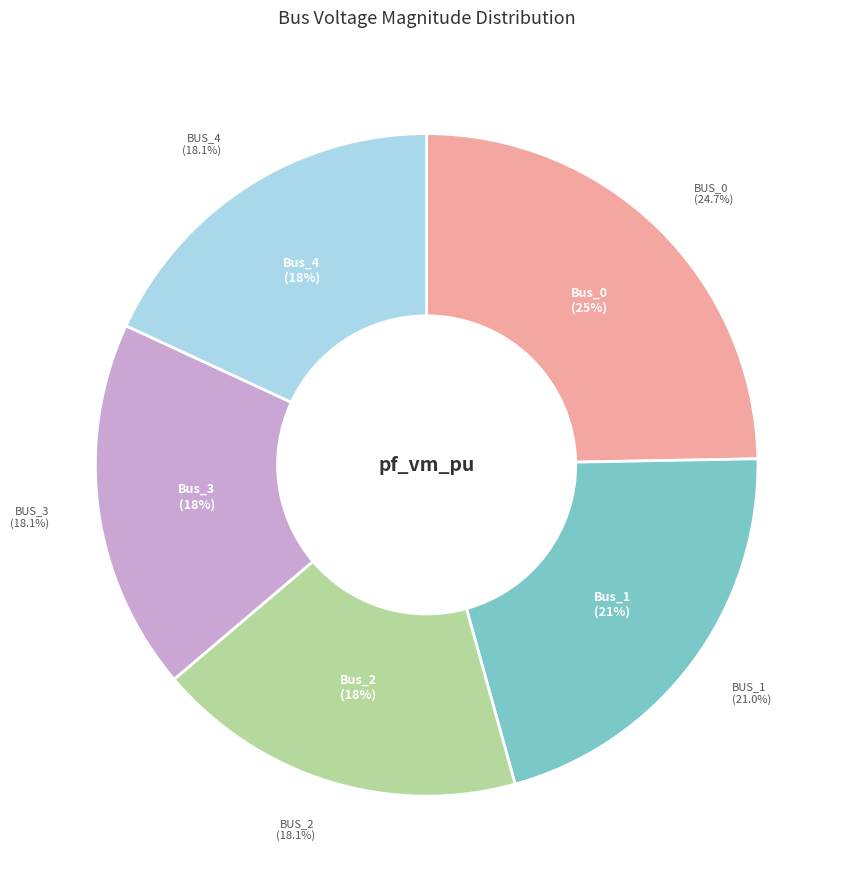

Is it true that Bus_0 is 25% of the pie?

True